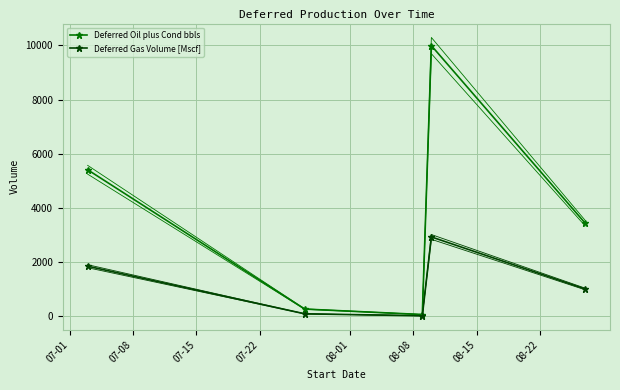

List the series in order of their peak value, lowest first.

Deferred Gas Volume [Mscf], Deferred Oil plus Cond bbls